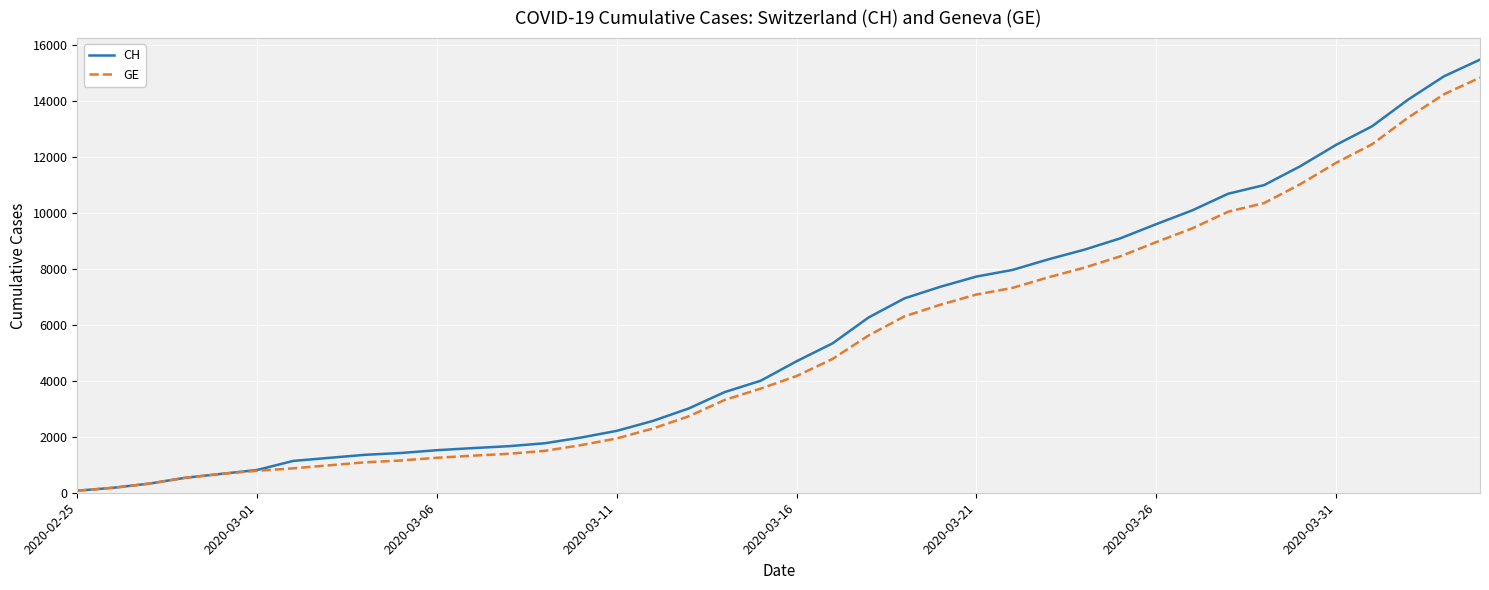

What is the maximum value shown in the chart?

15470